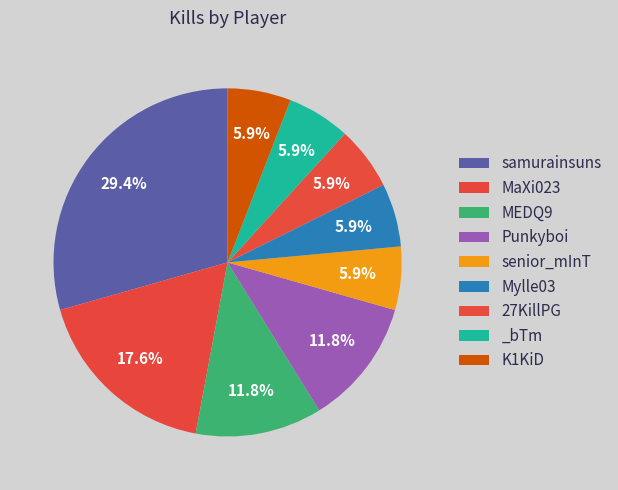

Does Mylle03 represent more than half of the total?

No